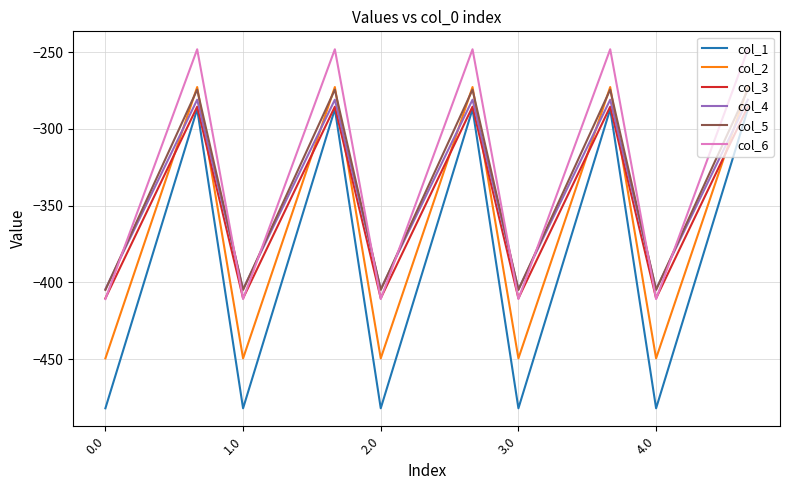

What is the minimum value shown in the chart?

-482.0